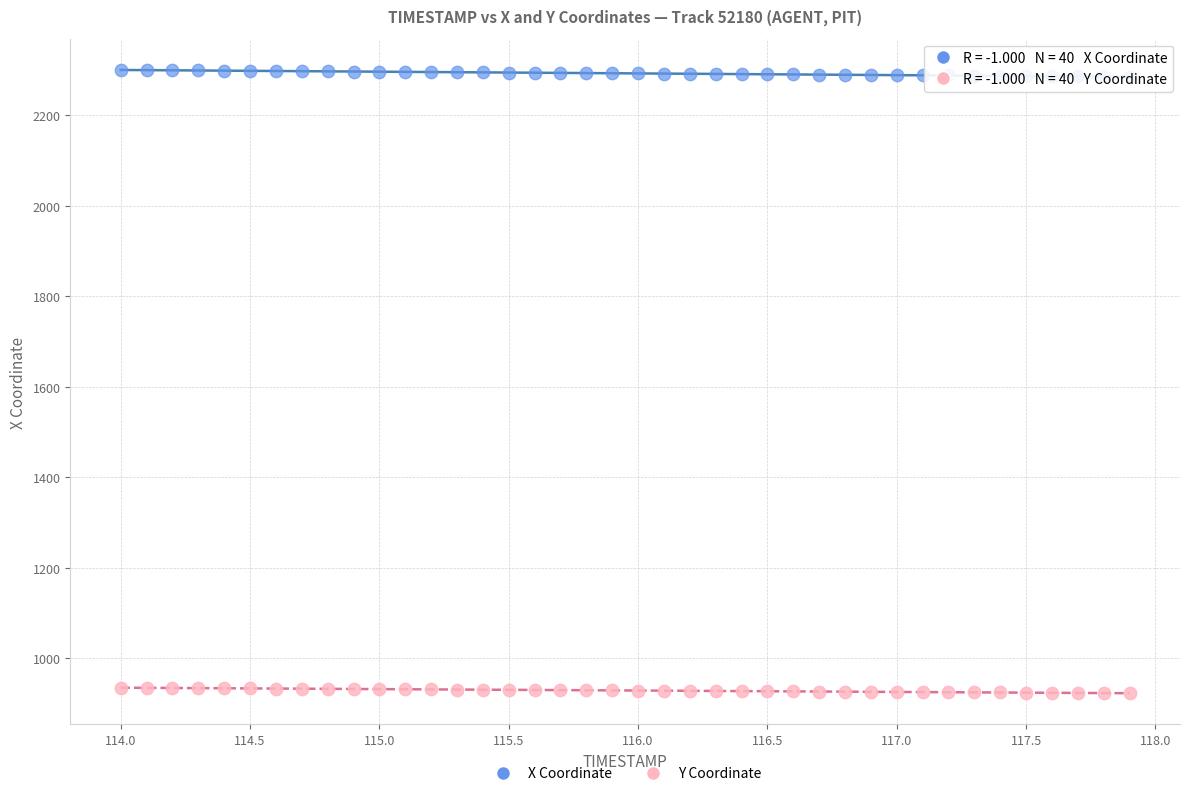

Across all data points, what is the range of X values (max minus min)?

3.9